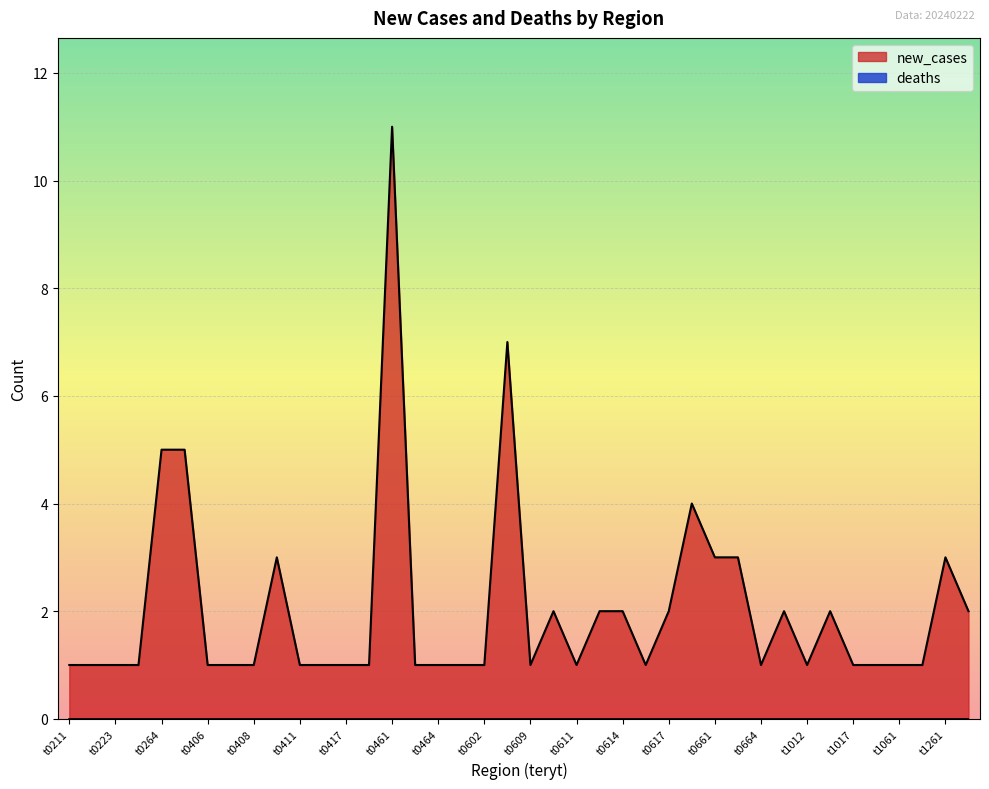

The value at t0615 is 1. True or false?

False